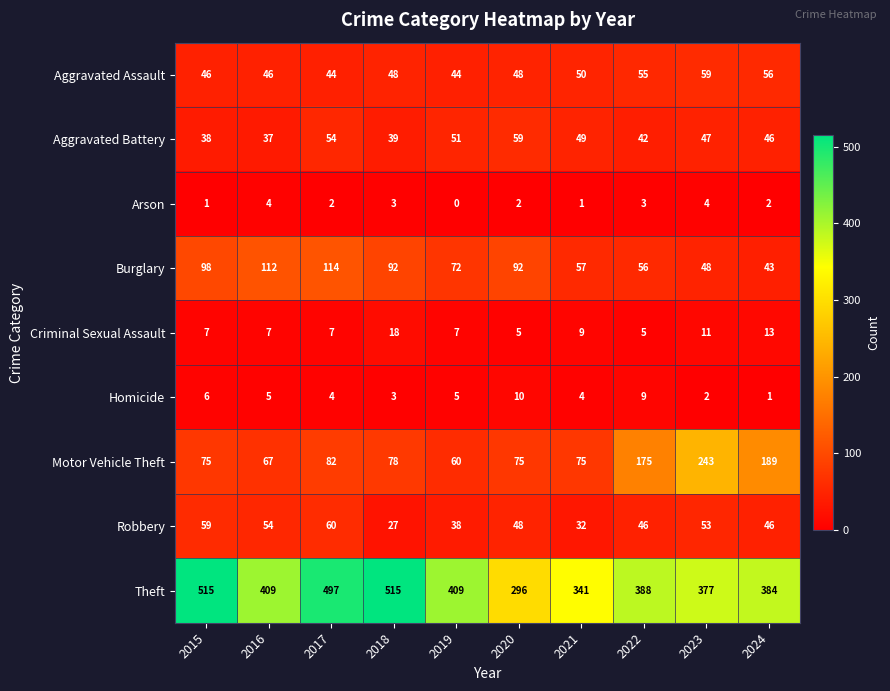

At which category does the chart reach its minimum across all series?

2019